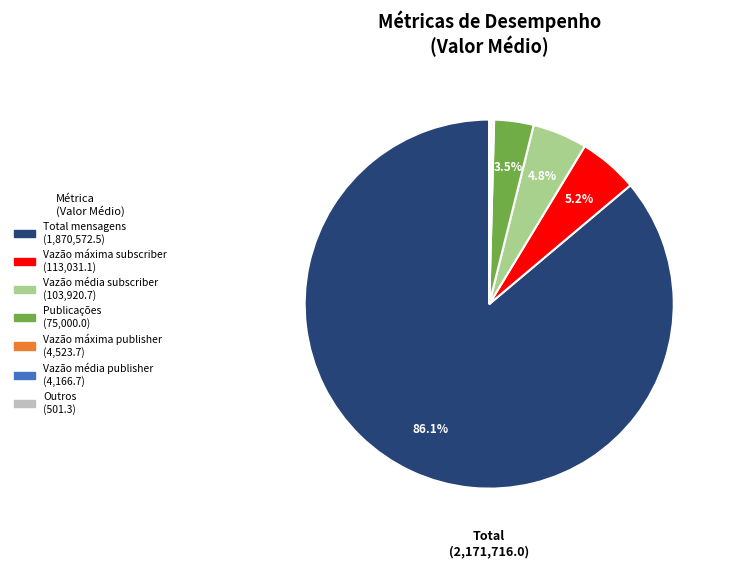

Does any single category account for the majority?

Yes